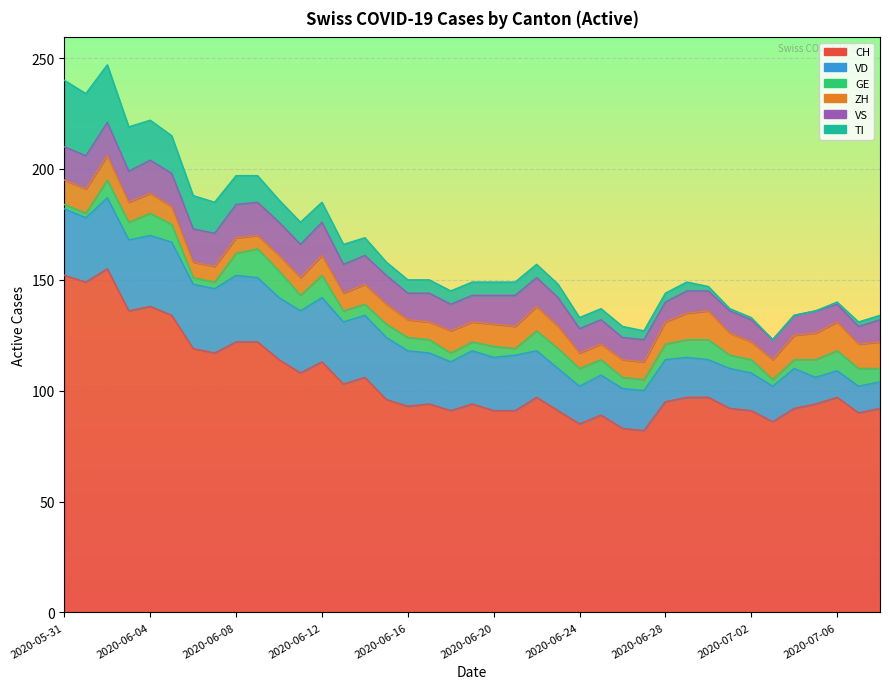

Count the number of categories in the chart.

39